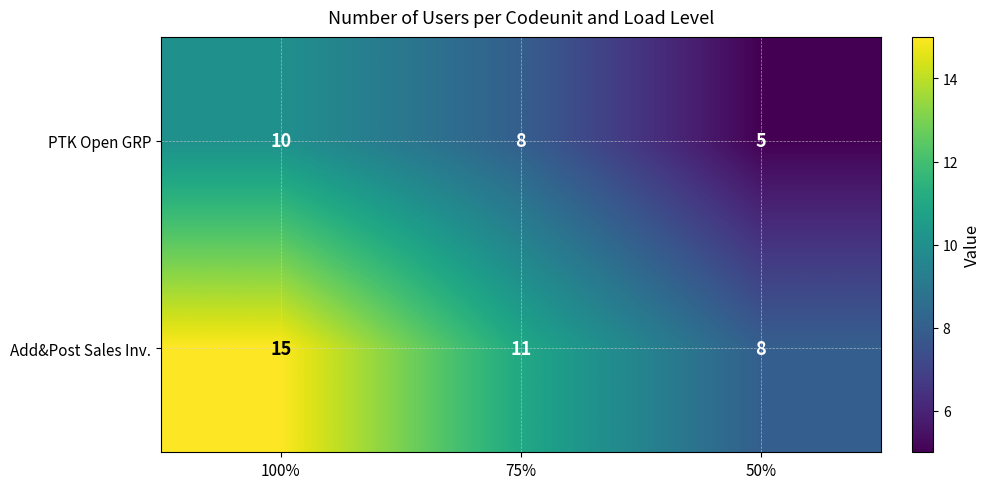

Reading left to right, list all the values displayed in this chart.

PTK Open GRP: 100%=10	75%=8	50%=5
Add&Post Sales Inv.: 100%=15	75%=11	50%=8